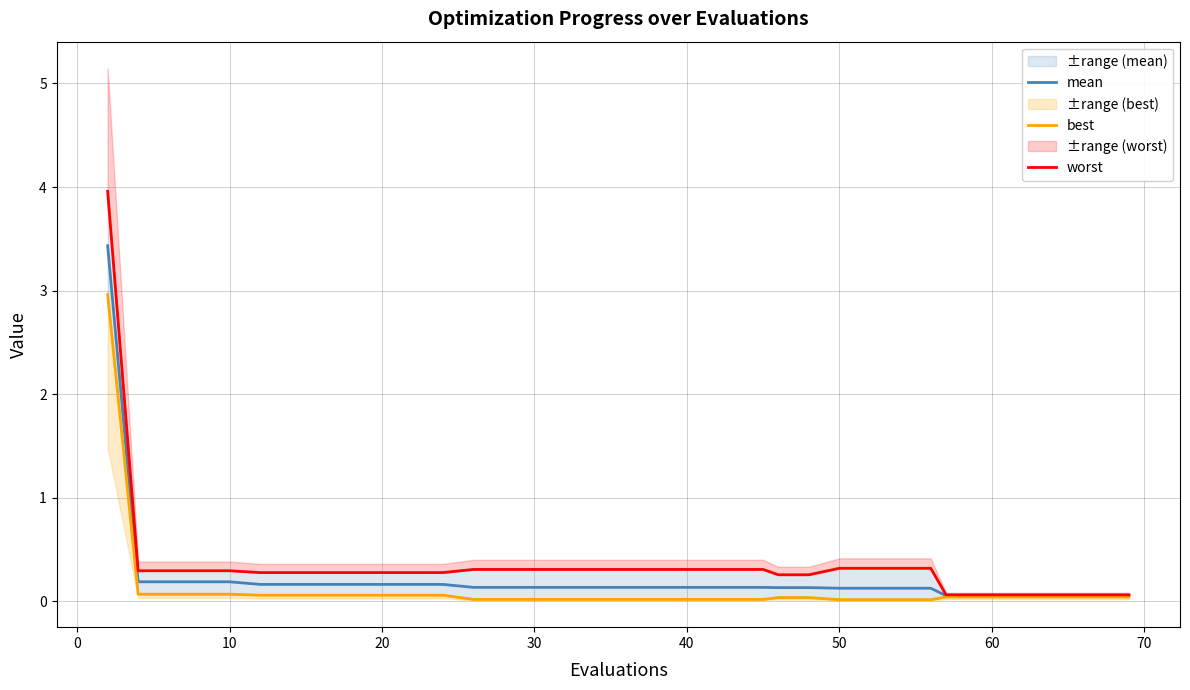

True or false: mean has a value of 0.1 at 40.

True